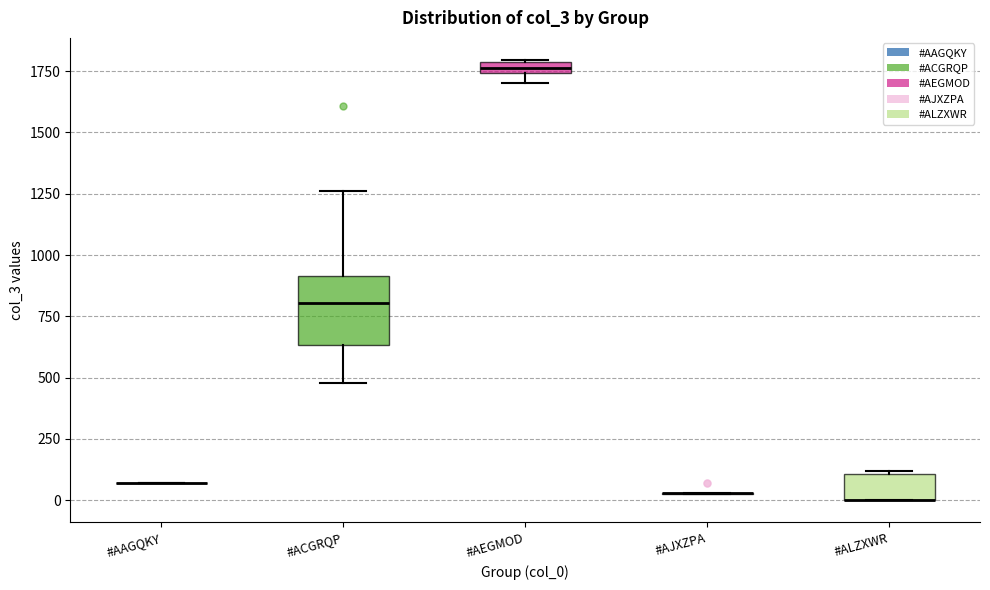

Which box is the tallest, from its lower edge to its upper edge?

#ACGRQP